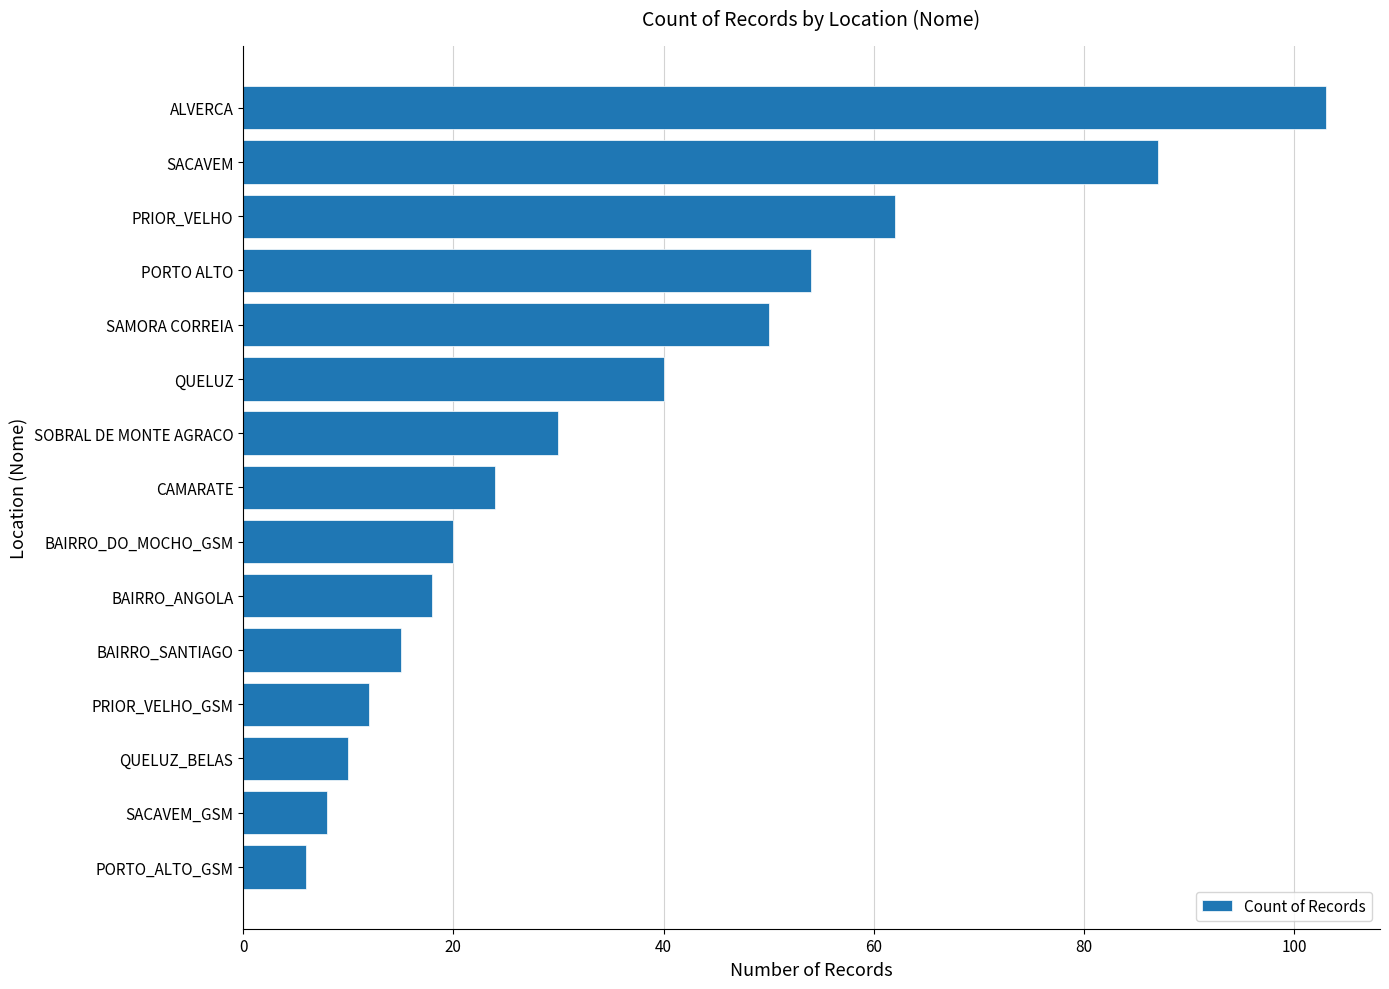

What is the difference between the maximum and minimum values?

97